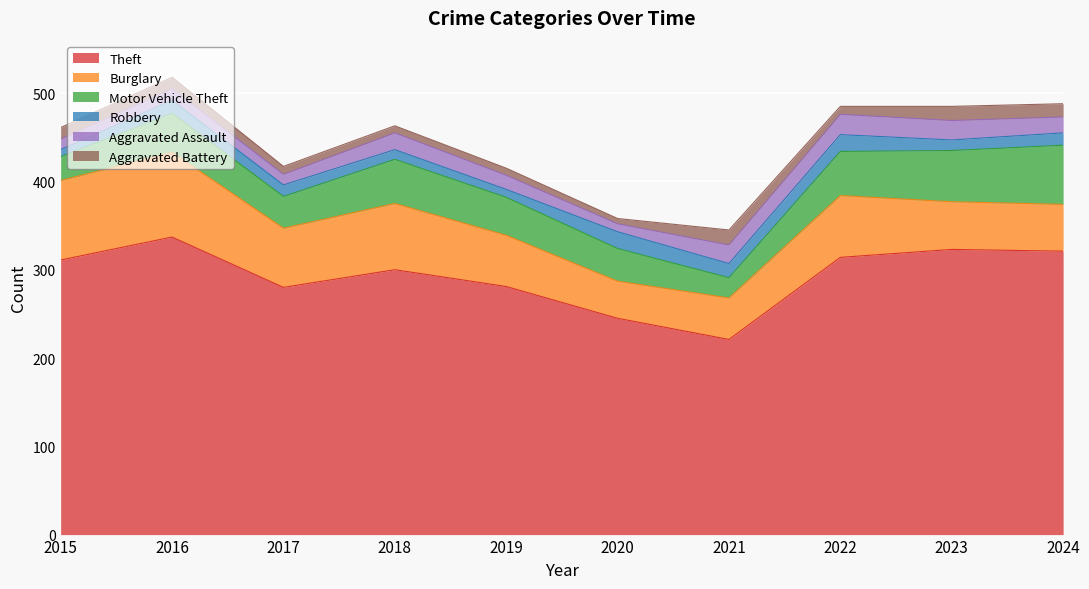

True or false: Aggravated Battery and Theft cross at least once.

False